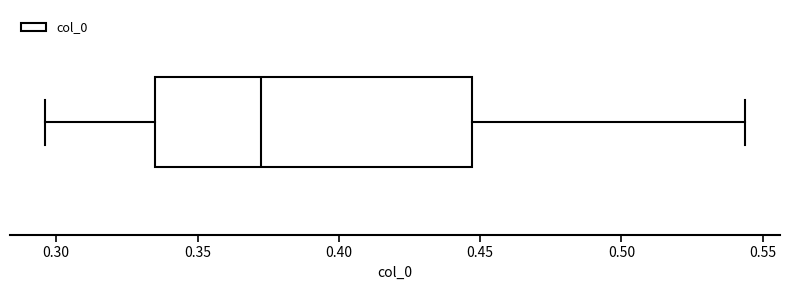

Transcribe this box plot: give where the median line is, the range the box spans, and where the two whiskers end, as read against the x-axis. The values are not printed on the chart, so give them approximately, as read against the axis.

median 0.370, box 0.335 to 0.445, whiskers 0.295 to 0.545